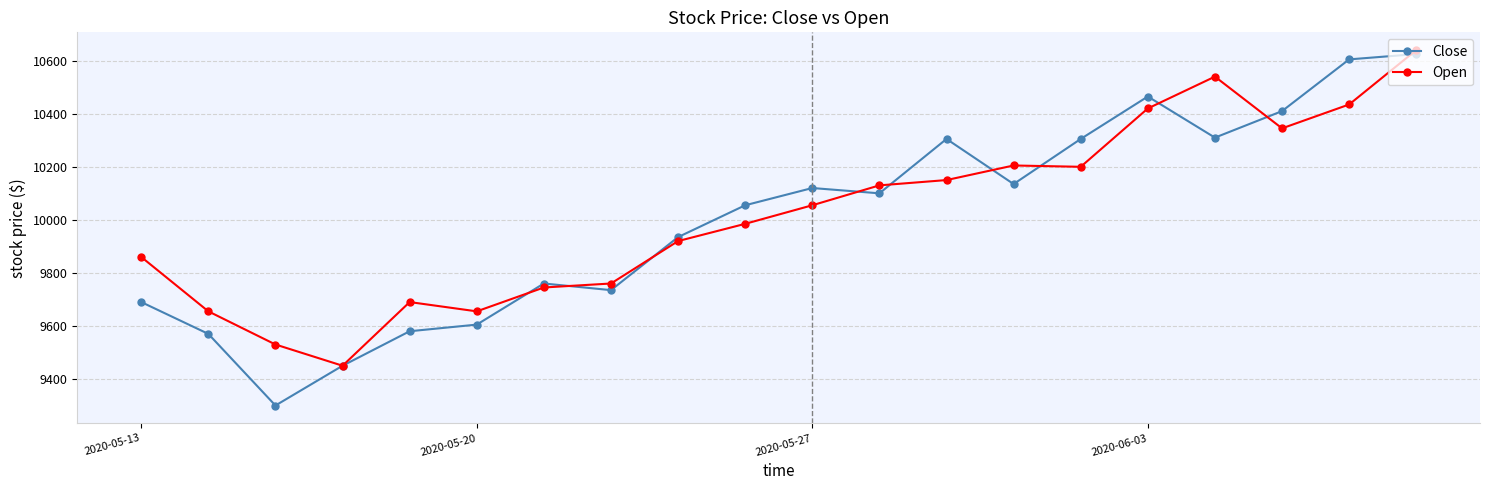

What is the maximum value shown in the chart?

10640